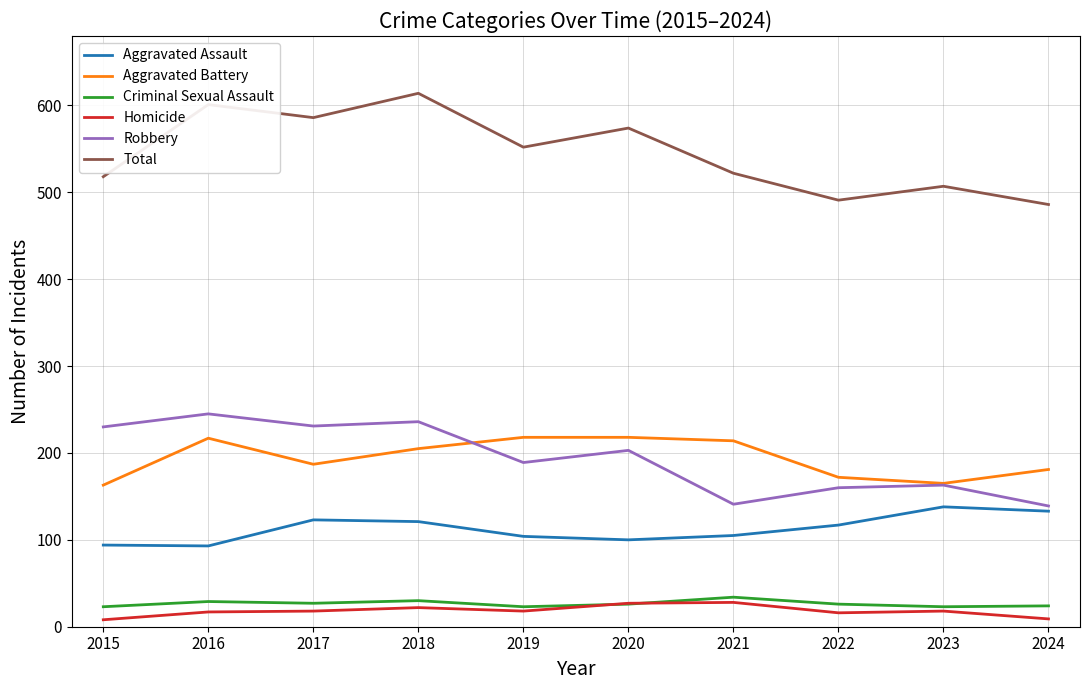

List the series in order of their peak value, lowest first.

Homicide, Criminal Sexual Assault, Aggravated Assault, Aggravated Battery, Robbery, Total